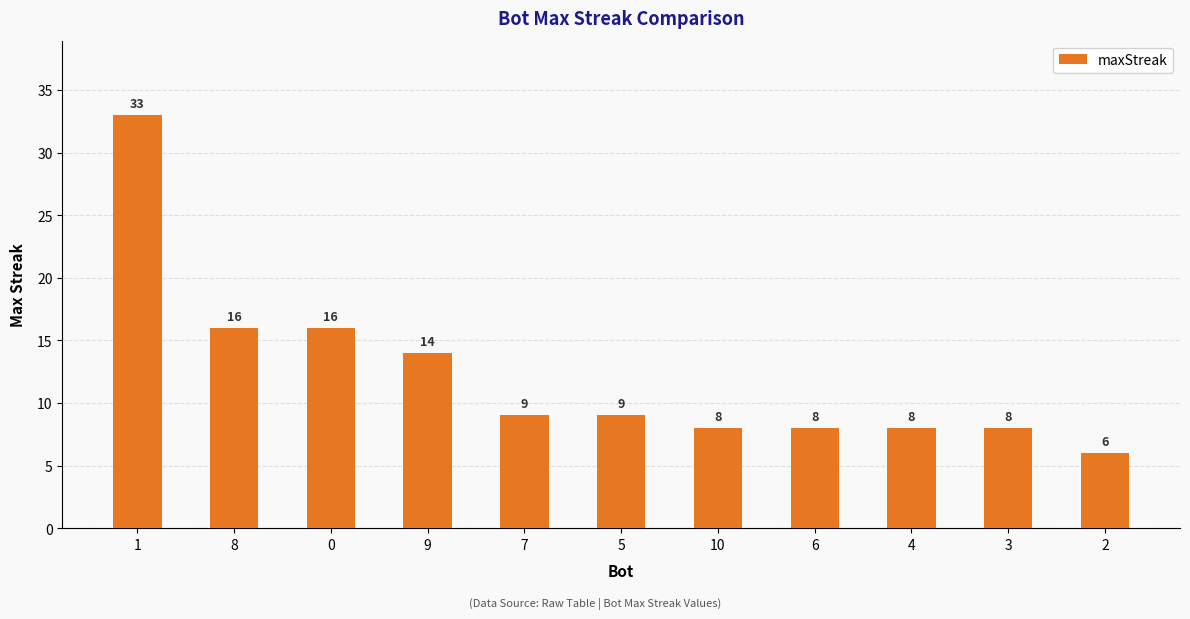

Are the bars grouped side by side (vs. stacked)?

No